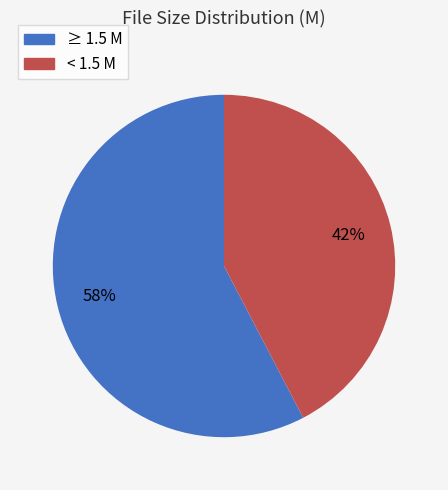

Is there a majority slice in this chart?

Yes